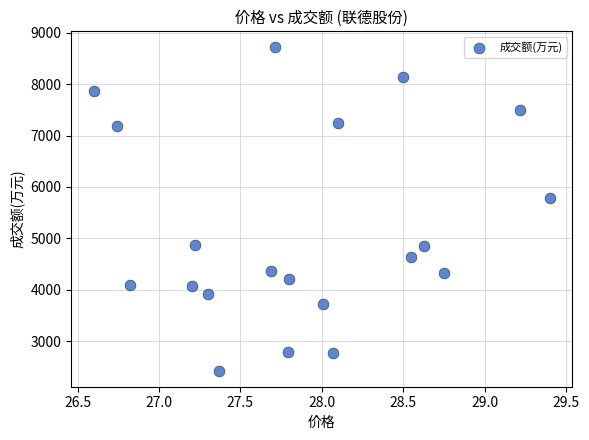

What Y value in the scatter plot is closest to 5571?

5787